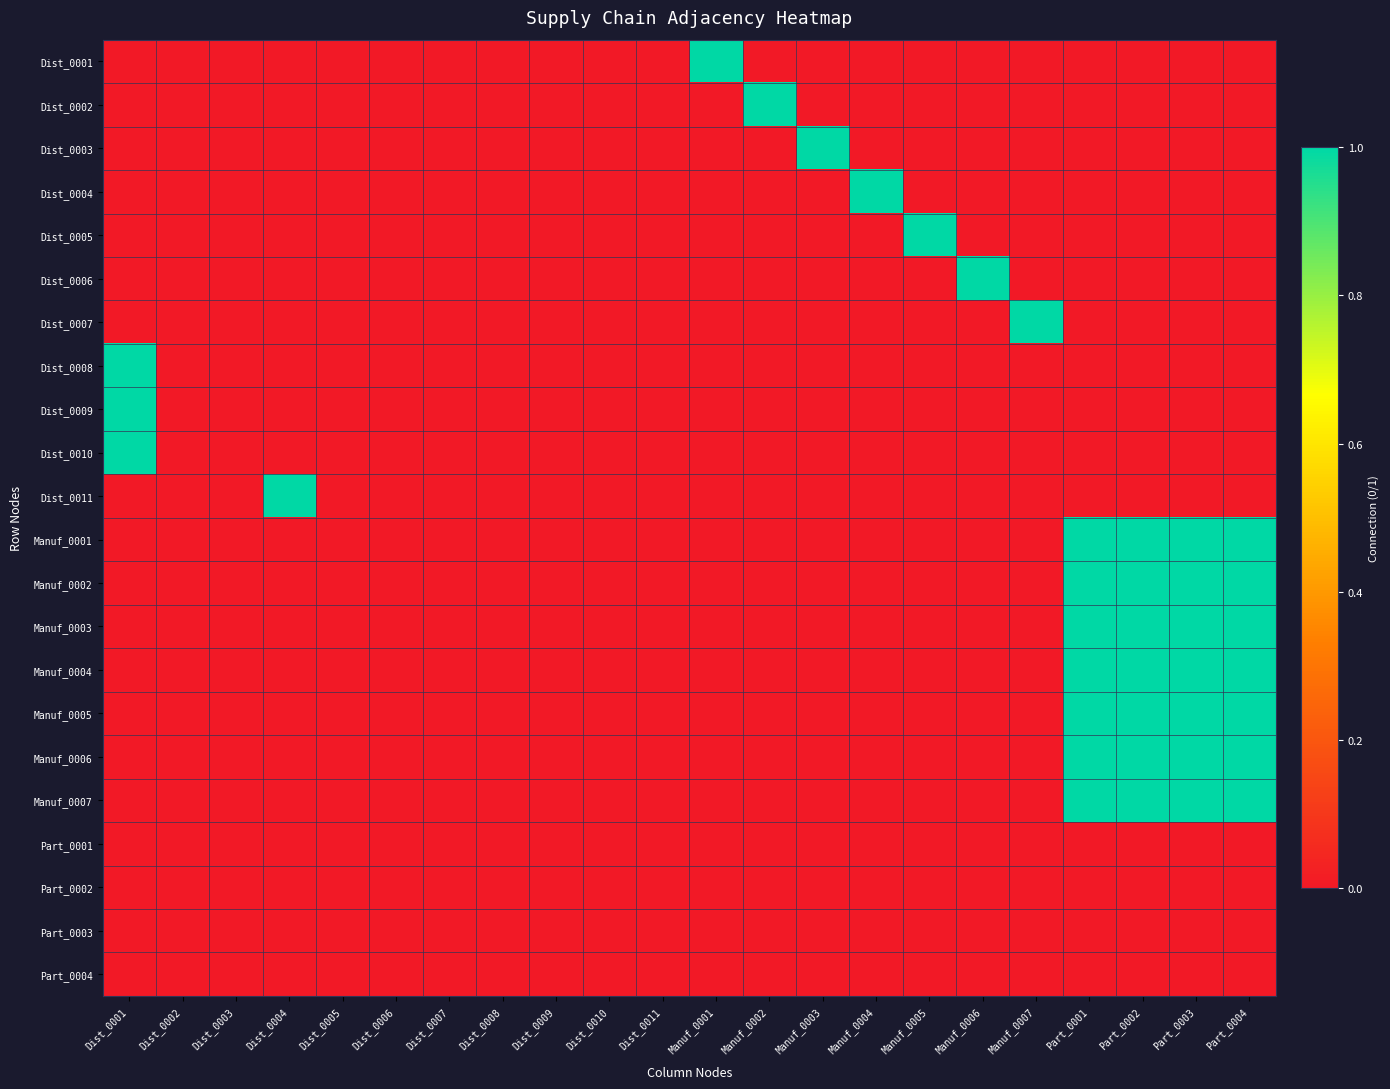

At how many categories does at least one series exceed 0?

13